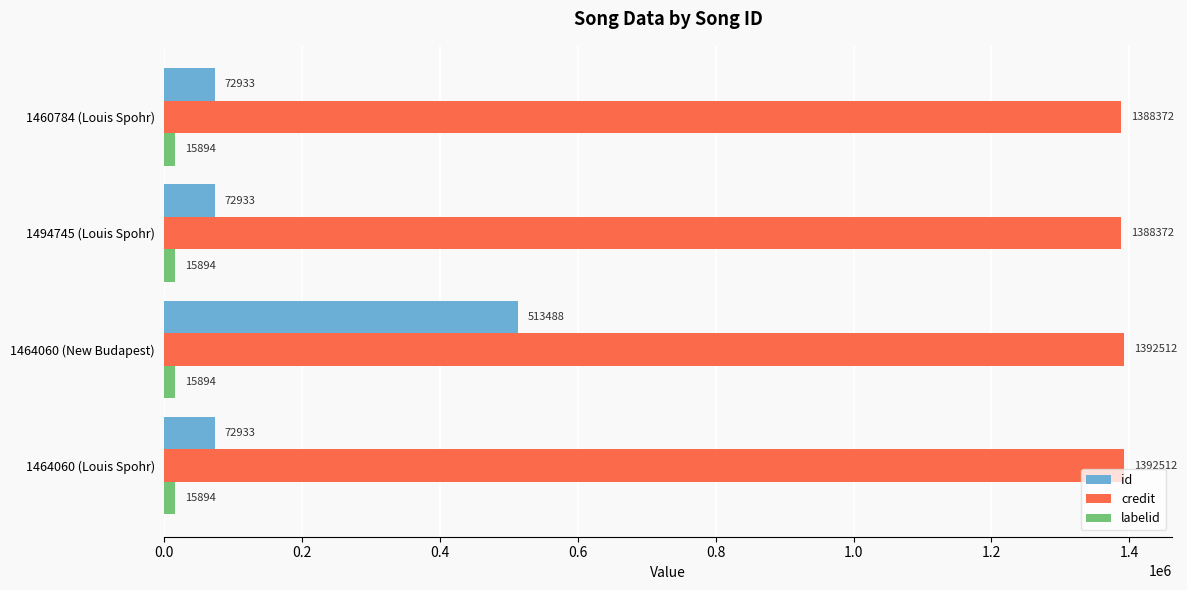

At how many categories does at least one series exceed 1312311?

4